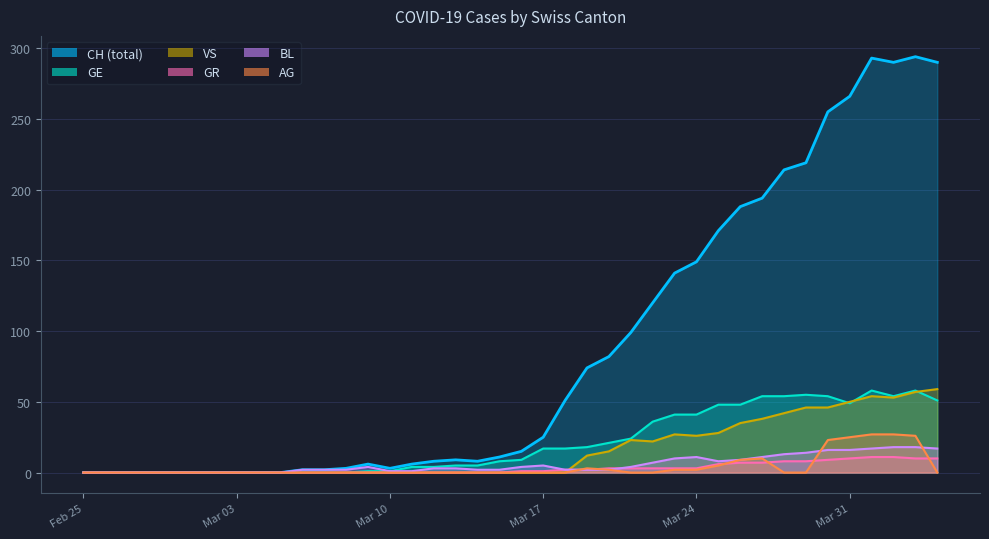

Reading left to right, list all the values displayed in this chart.

CH: 0	0	0	0	0	0	0	0	0	0	2	2	3	6	3	6	8	9	8	11	15	25	51	74	82	99	120	141	149	171	188	194	214	219	255	266	293	290	294	290
GE: 0	0	0	0	0	0	0	0	0	0	0	0	0	1	1	4	4	5	5	8	9	17	17	18	21	24	36	41	41	48	48	54	54	55	54	49	58	54	58	51
GR: 0	0	0	0	0	0	0	0	0	0	0	0	0	0	0	0	0	0	0	0	1	1	2	2	3	3	3	3	3	6	7	7	8	8	9	10	11	11	10	10
VS: 0	0	0	0	0	0	0	0	0	0	0	0	0	0	0	0	0	0	0	0	0	0	0	12	15	23	22	27	26	28	35	38	42	46	46	50	54	53	57	59
BL: 0	0	0	0	0	0	0	0	0	0	2	2	2	4	1	1	3	3	2	2	4	5	2	2	2	4	7	10	11	8	9	11	13	14	16	16	17	18	18	17
AG: 0	0	0	0	0	0	0	0	0	0	0	0	0	0	0	0	0	0	0	0	0	0	0	3	2	0	0	2	2	5	9	10	0	0	23	25	27	27	26	0